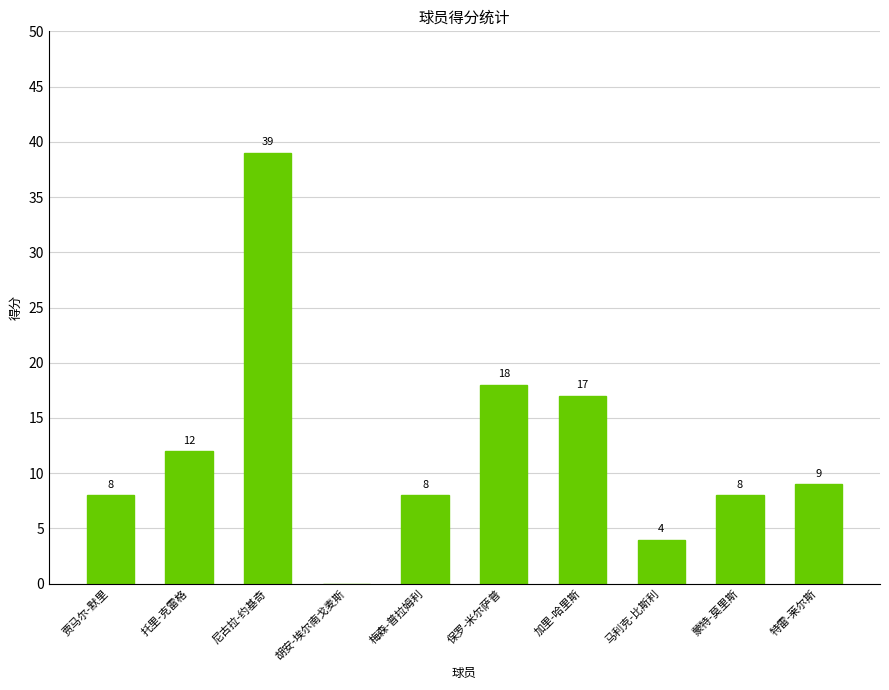

Read the value at 托里-克雷格.

12